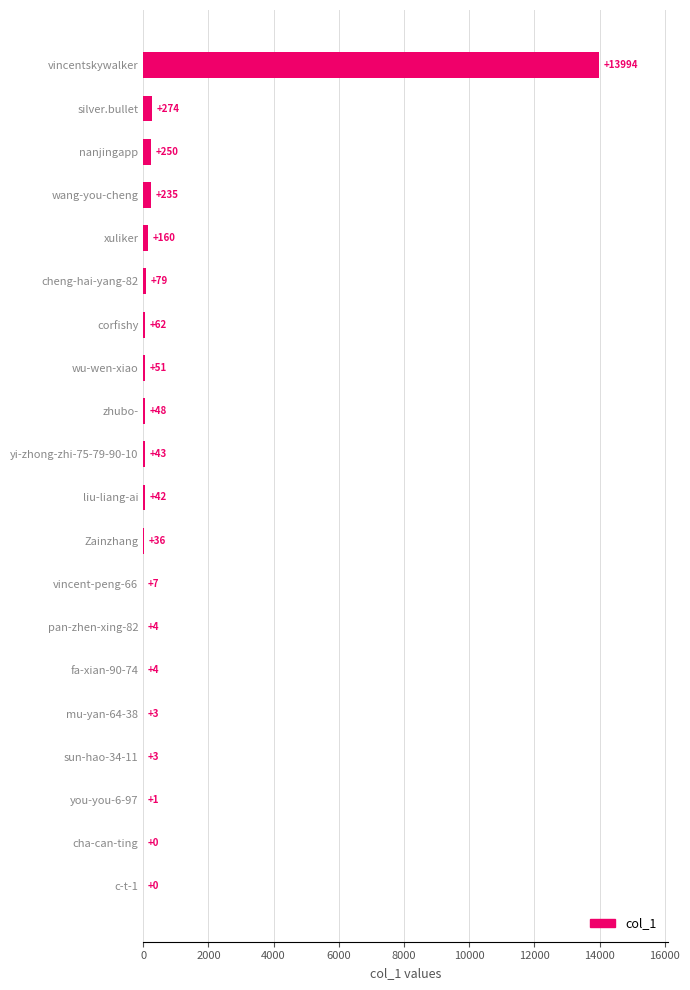

The value at vincentskywalker is 23087. True or false?

False